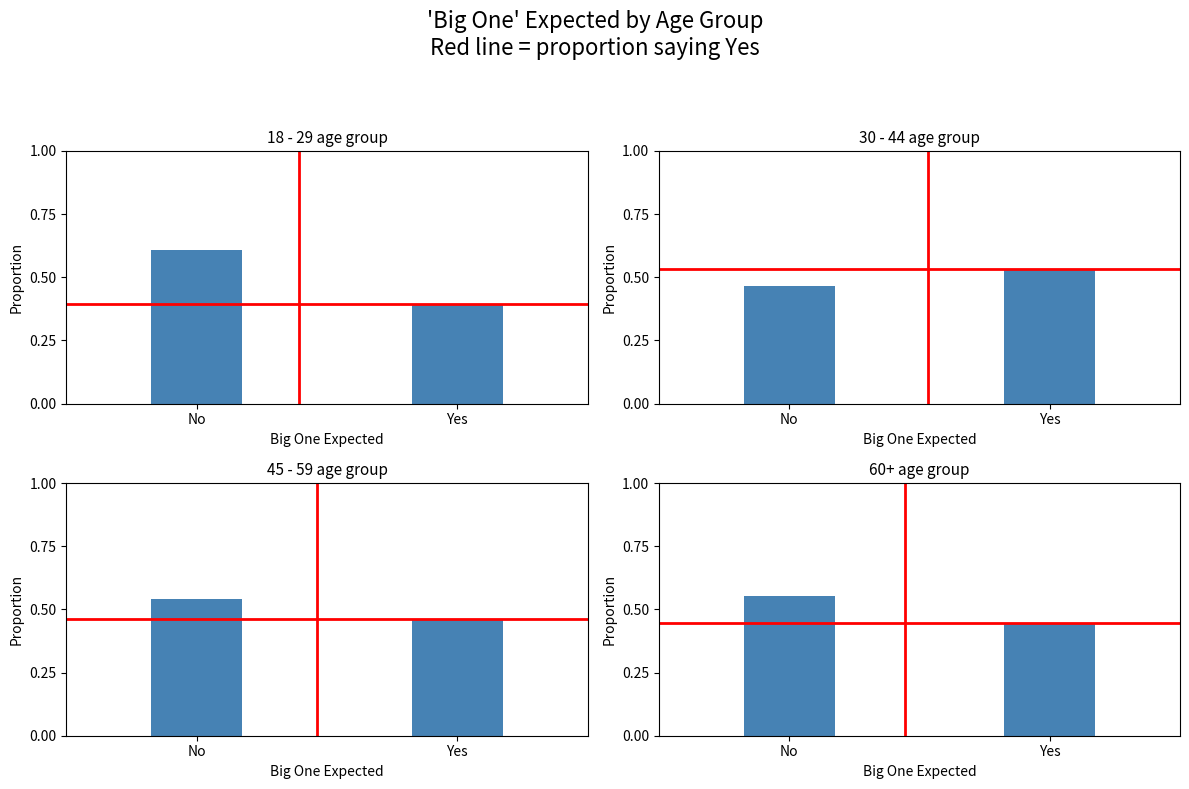

At how many categories does at least one series exceed 0?

2